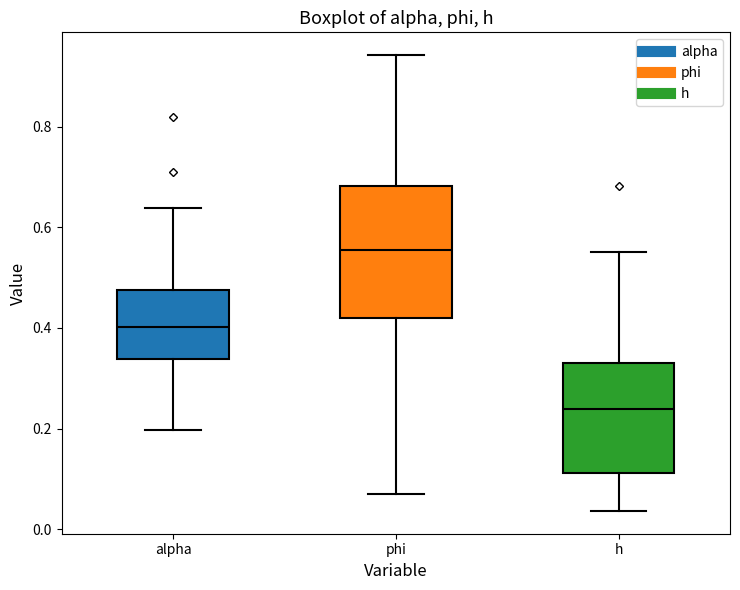

Reading left to right, read every box against the y-axis: the position of its median line, the range the box covers, and the ends of its whiskers. The values are not printed on the chart, so give them approximately, as read against the axis.

alpha: median 0.40, box 0.34 to 0.48, whiskers 0.20 to 0.64
phi: median 0.56, box 0.42 to 0.68, whiskers 0.08 to 0.94
h: median 0.24, box 0.12 to 0.32, whiskers 0.04 to 0.56